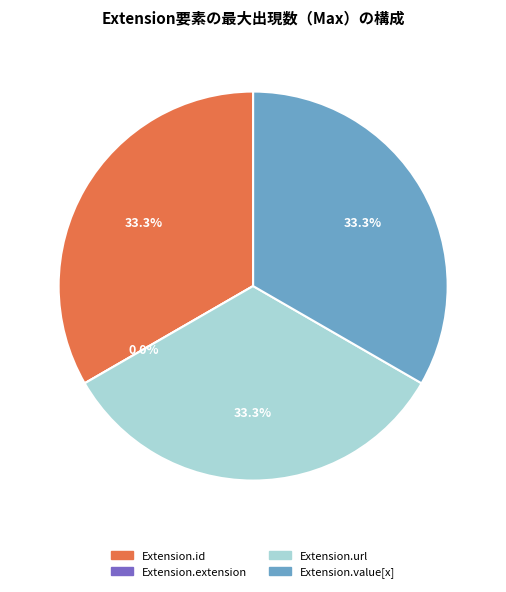

To the nearest percent, what percentage of the pie is Extension.url?

33%